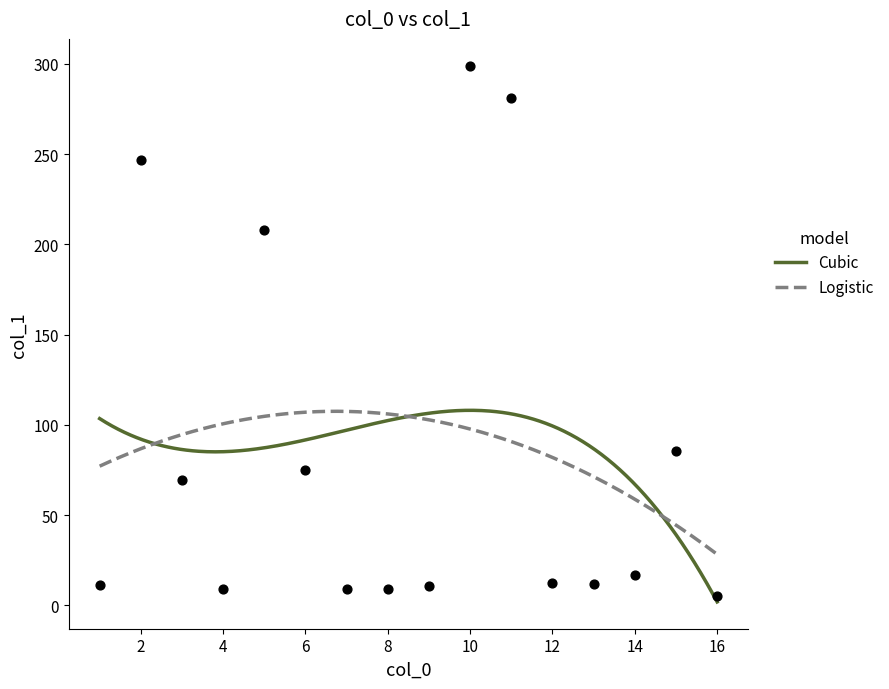

What is the ratio of the value at 1 to the value at 14?

0.7